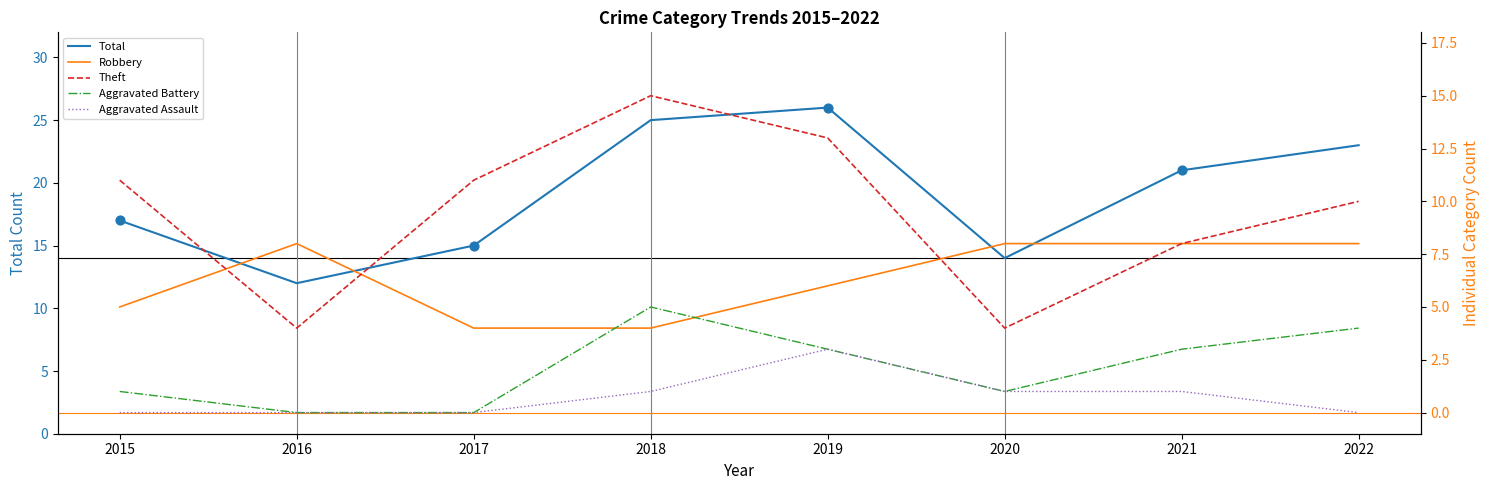

Which series contains the highest Y value?

Total